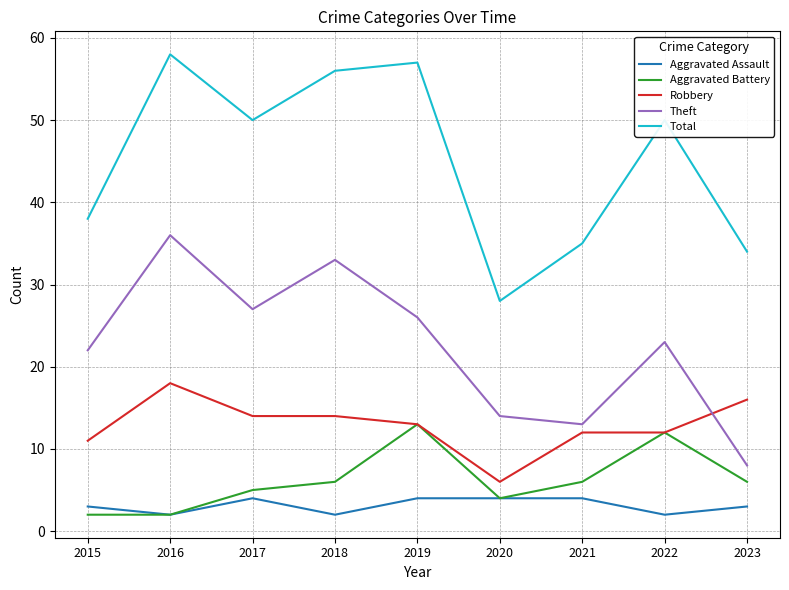

Where is the first local maximum for Aggravated Battery?

2019